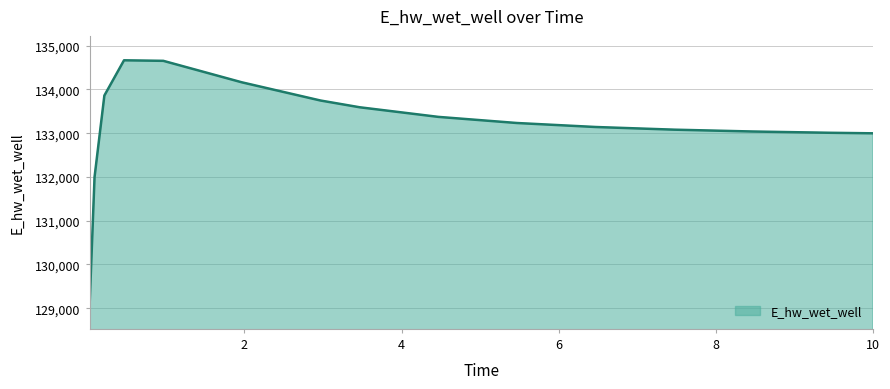

What is the difference between the maximum and minimum values?

5581.7